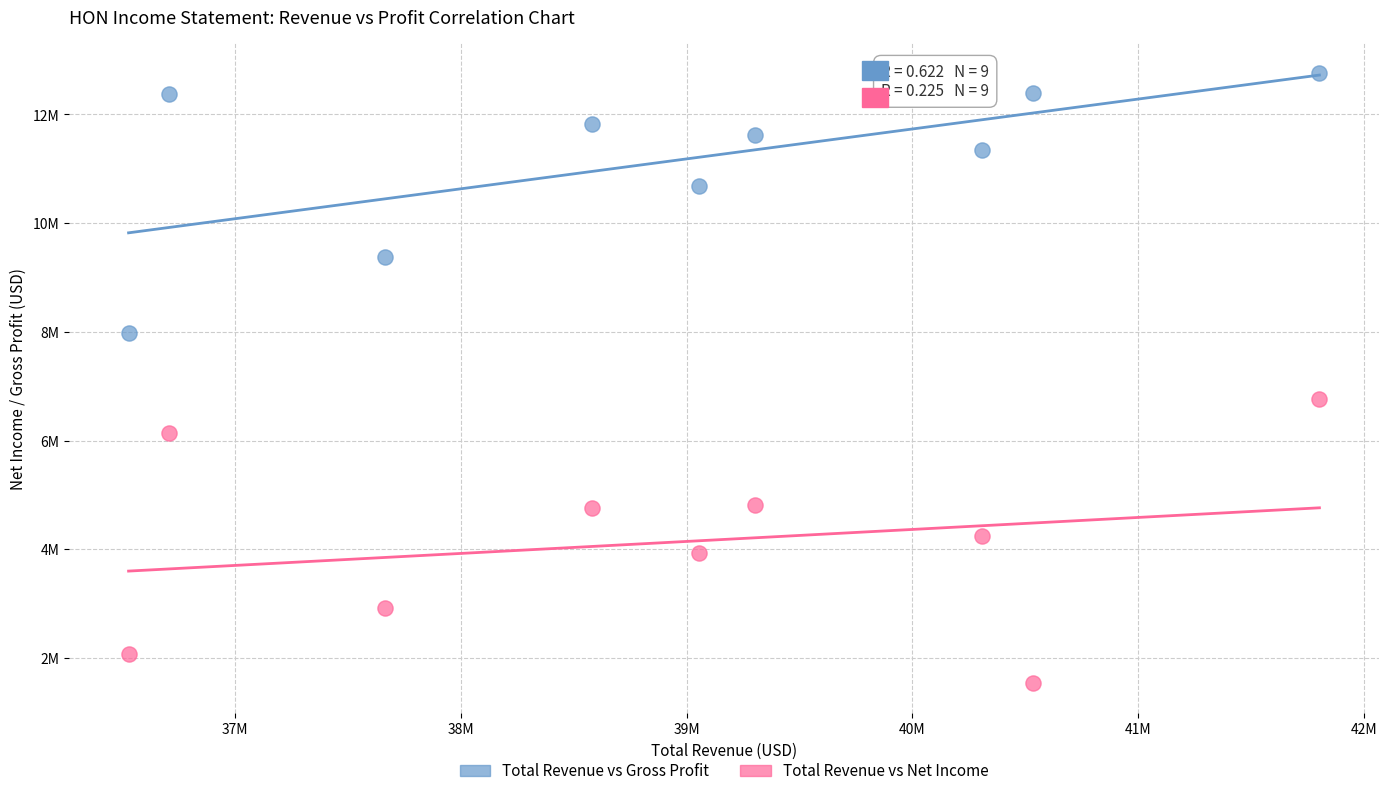

Which series contains the highest Y value?

Total Revenue vs Gross Profit